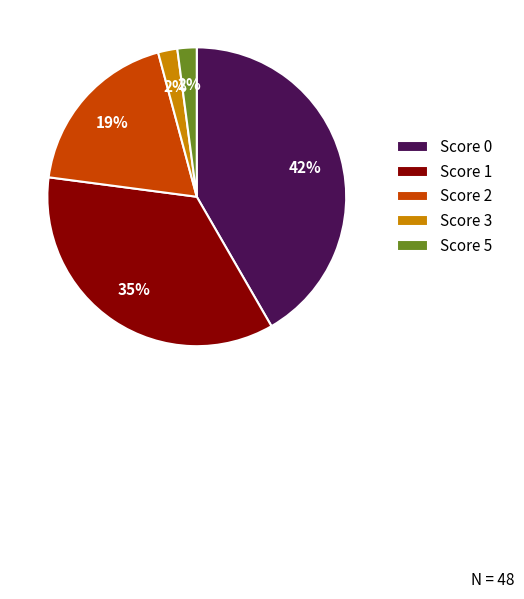

What percentage is the Score 5 slice, to the nearest percent?

2%